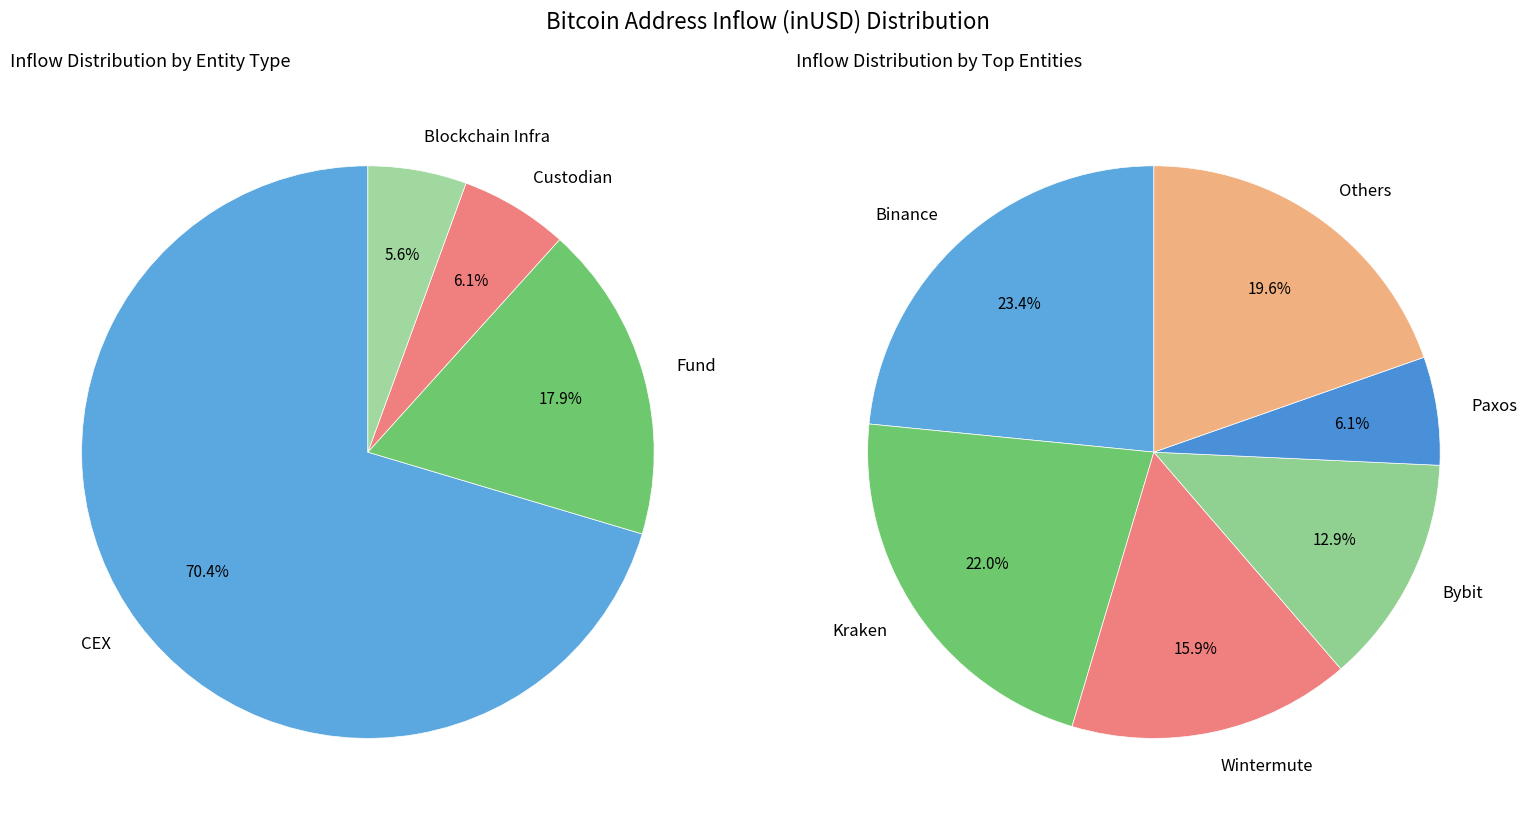

The Binance slice represents 14% of the pie. True or false?

False